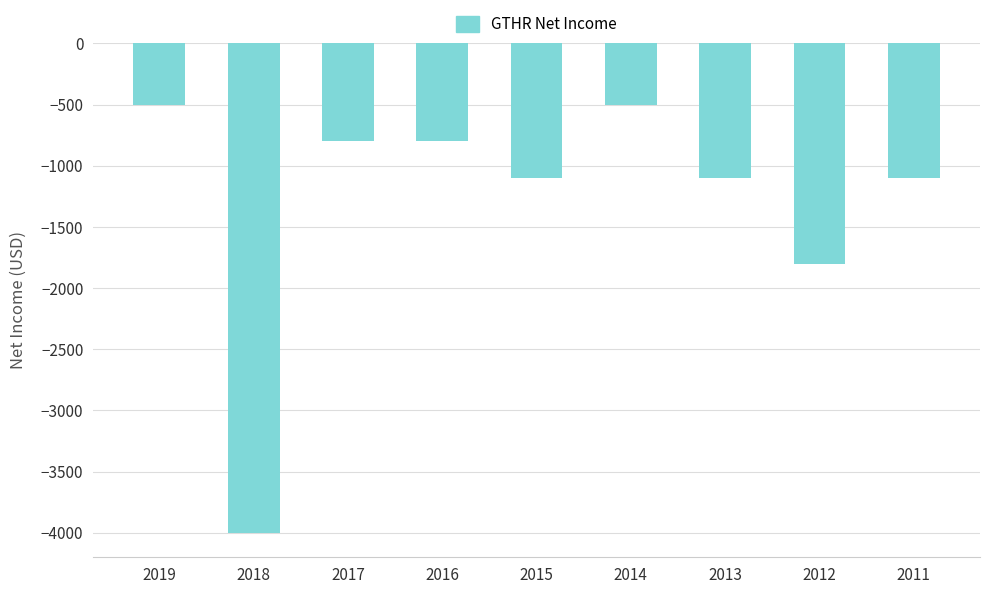

What is the change in value from 2016 to 2011?

-300